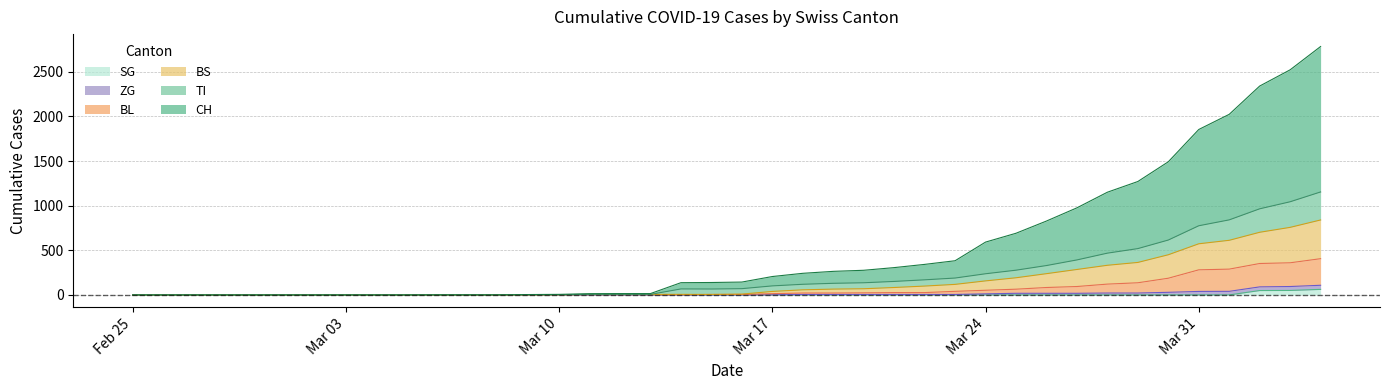

What is the highest value of the SG series?

62